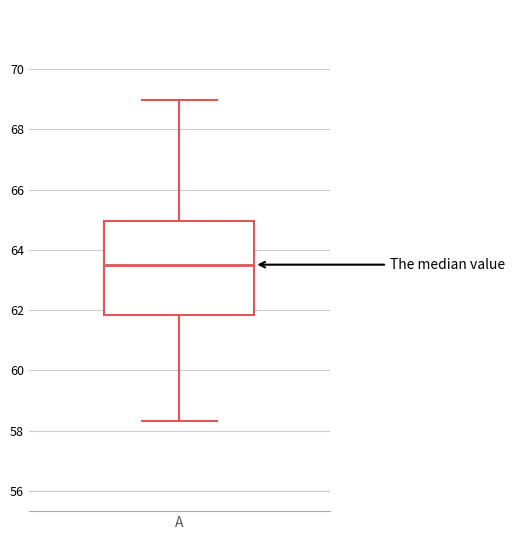

Transcribe this box plot: give where the median line is, the range the box spans, and where the two whiskers end, as read against the y-axis. The values are not printed on the chart, so give them approximately, as read against the axis.

median 63.6, box 61.8 to 65.0, whiskers 58.4 to 69.0